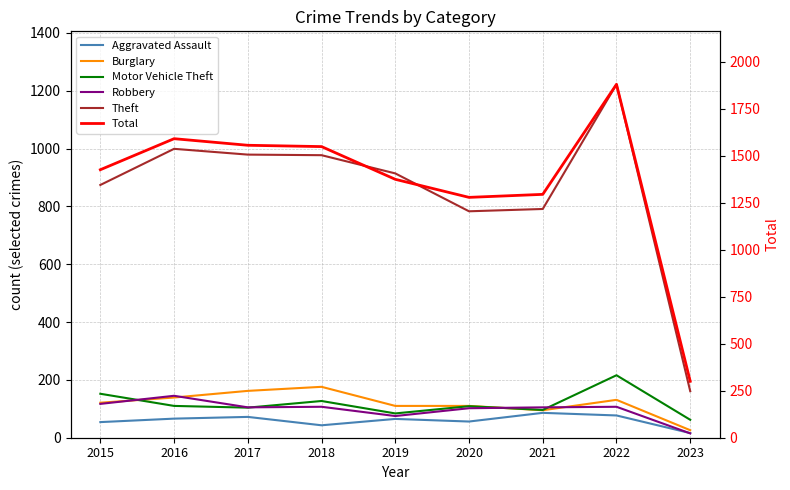

Which has a higher value, 2021 or 2020?

2021